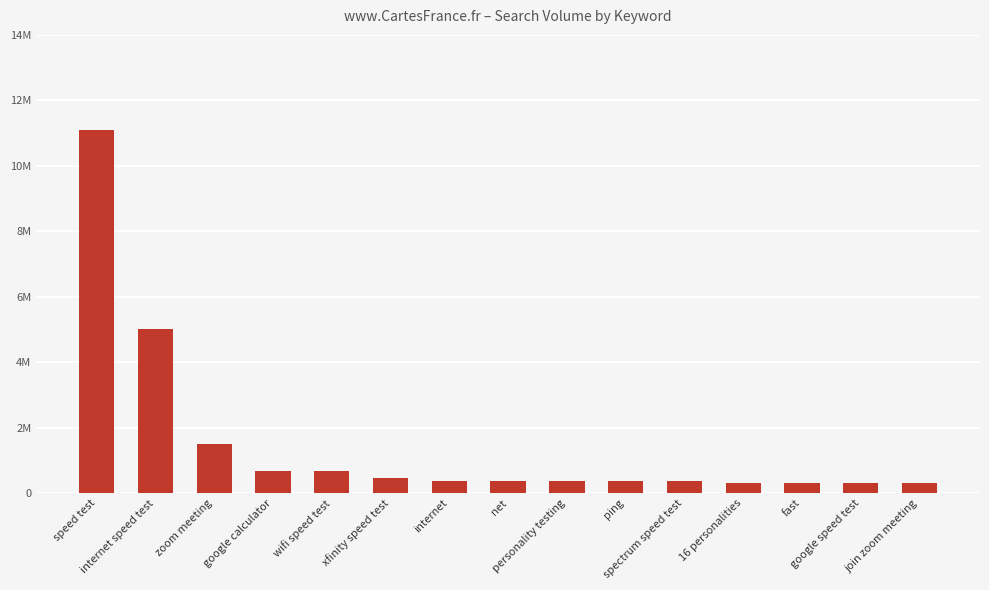

What is the value of the 8th bar from the left?

368000